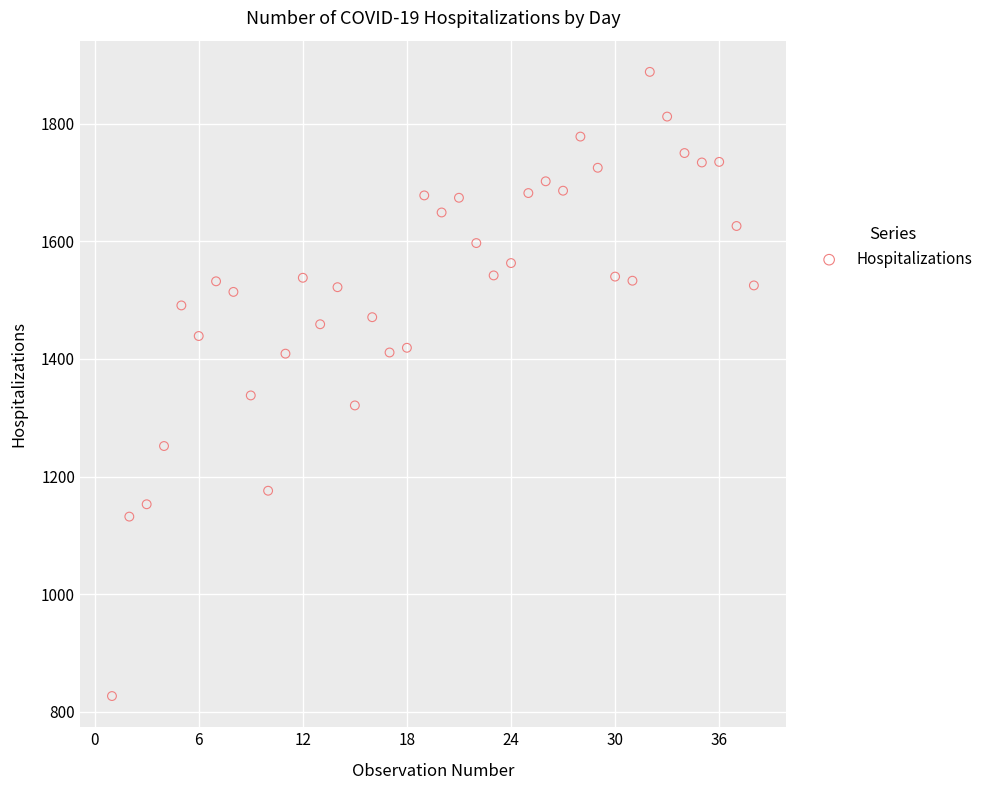

What Y value in the scatter plot is closest to 1357?

1338